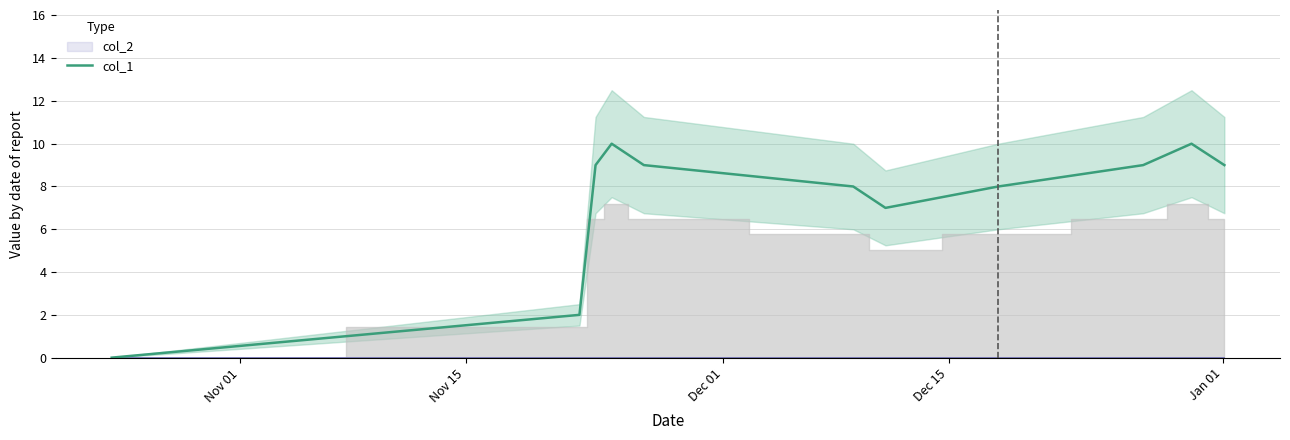

The chart shows a value of 2 at 8. True or false?

False